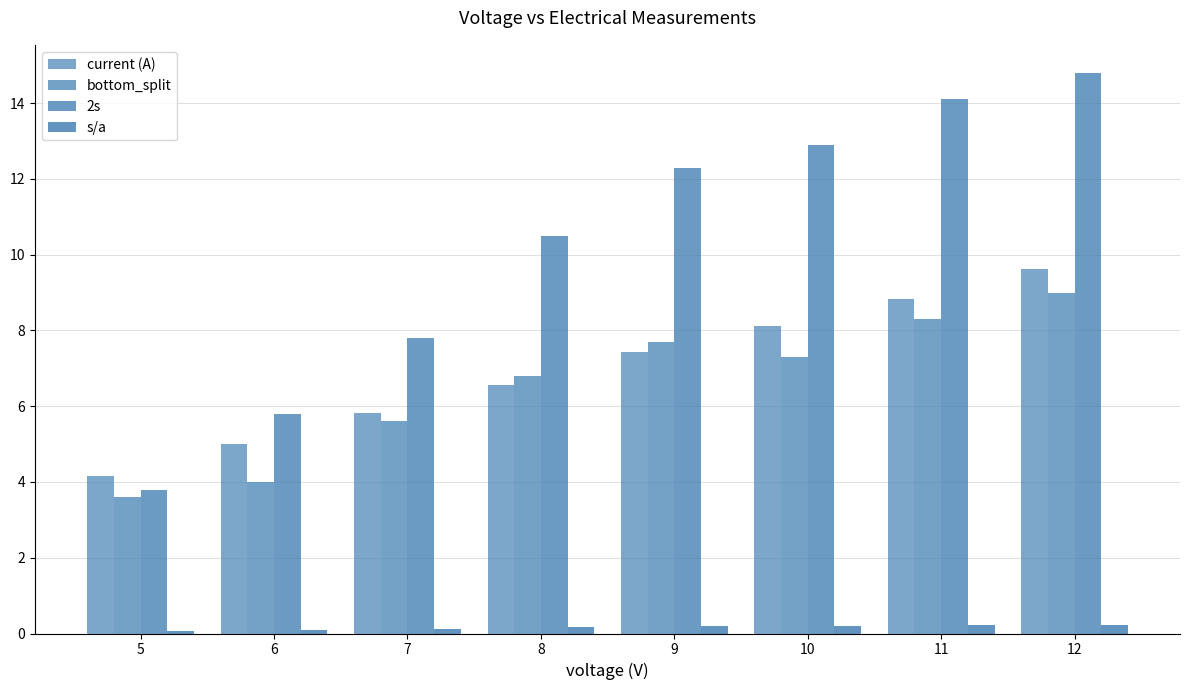

Reading left to right, transcribe all the data shown in this chart.

current (A): 5=4.2	6=5.0	7=5.8	8=6.6	9=7.4	10=8.1	11=8.8	12=9.6
bottom_split: 5=3.6	6=4.0	7=5.6	8=6.8	9=7.7	10=7.3	11=8.3	12=9.0
2s: 5=3.8	6=5.8	7=7.8	8=10.5	9=12.3	10=12.9	11=14.1	12=14.8
s/a: 5=0.1	6=0.1	7=0.1	8=0.2	9=0.2	10=0.2	11=0.2	12=0.2